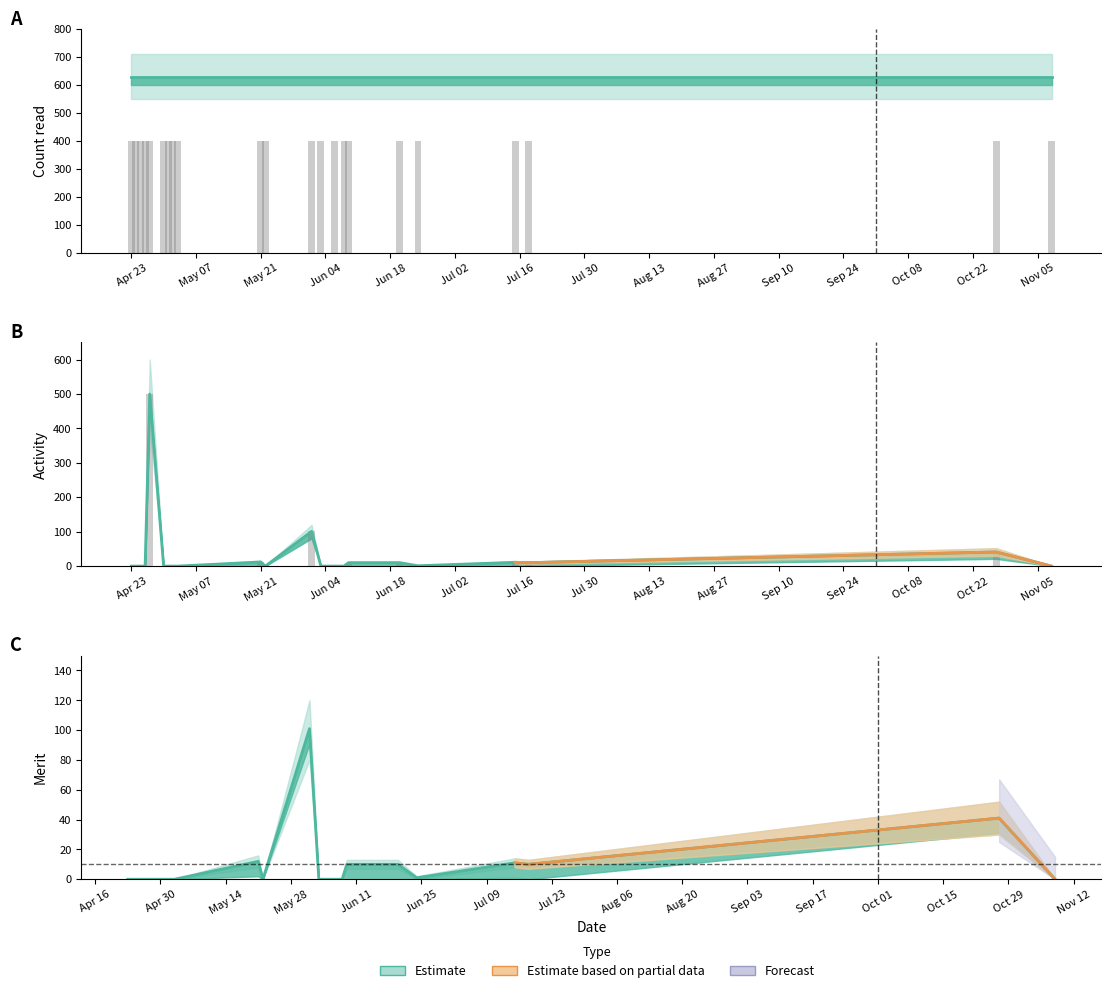

At which label does Activity reach its peak?

2018-04-27